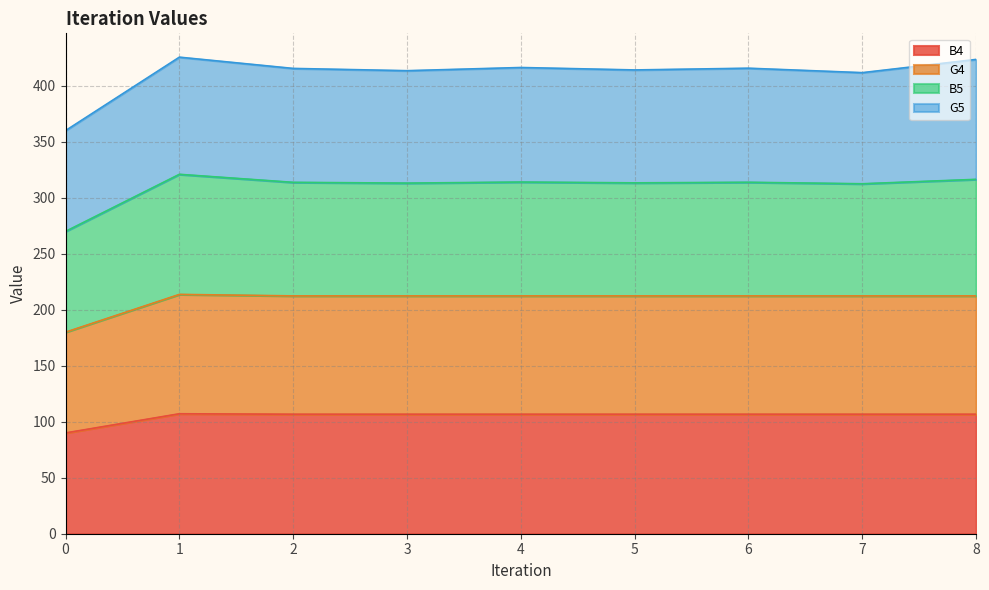

Between 3 and 7, which series saw the biggest shift?

B4